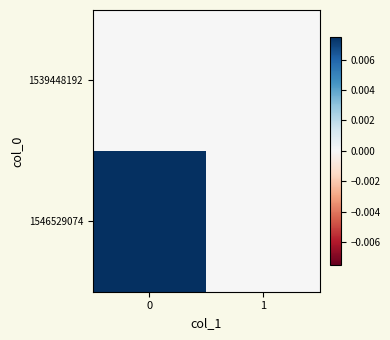

List the series in order of their overall mean, highest first.

1546529074, 1539448192